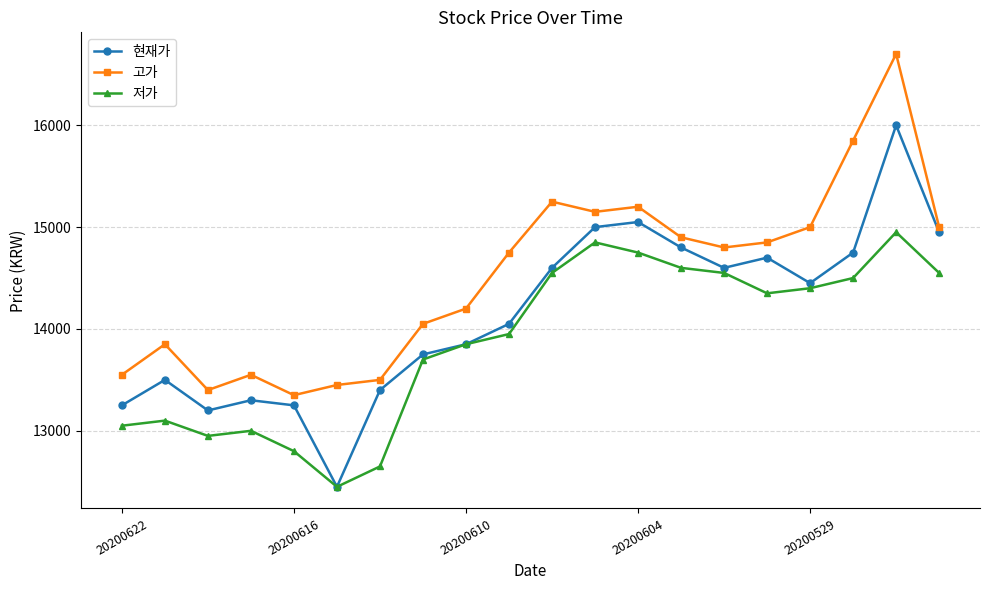

At how many categories does at least one series exceed 14338?

11